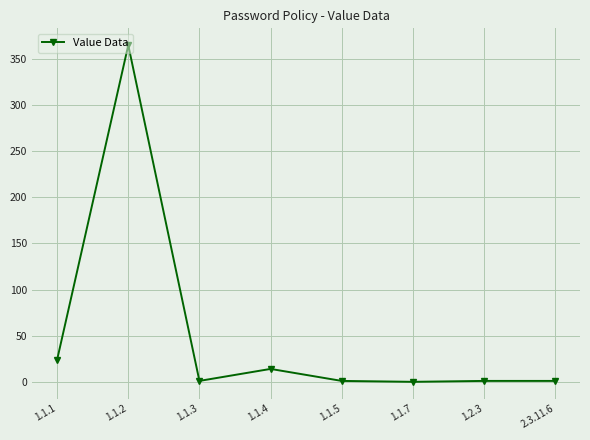

At which label is the value closest to 182?

1.1.1